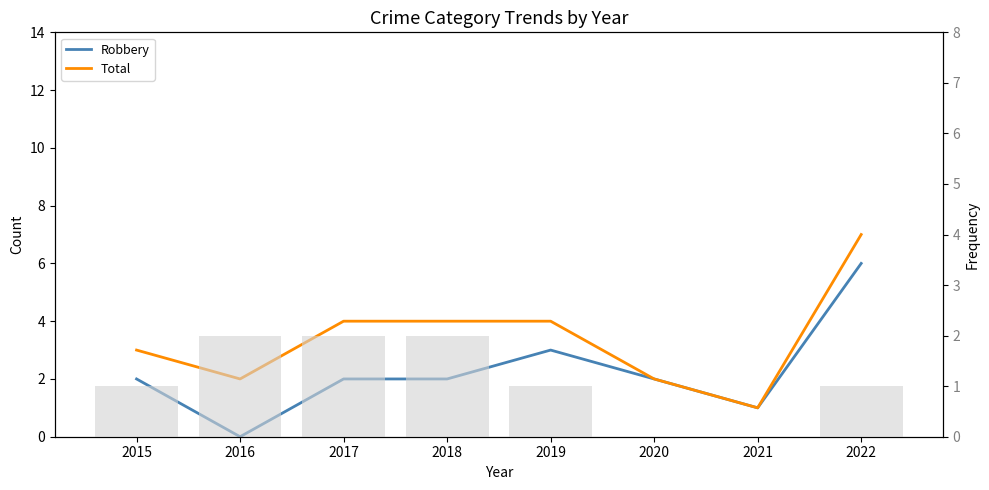

What is the sum of the Robbery values at 2015 and 2019?

5